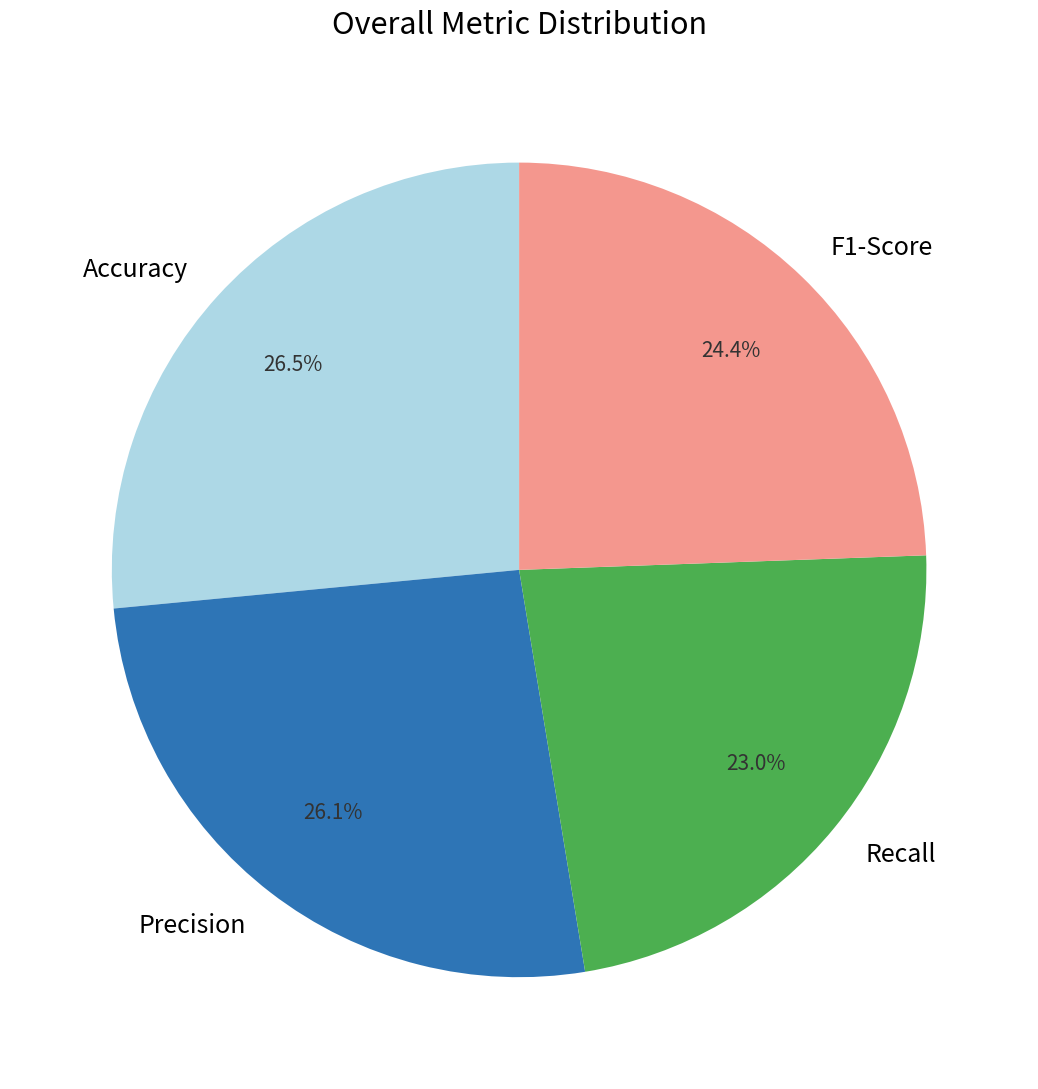

Which slice is the smallest?

Recall